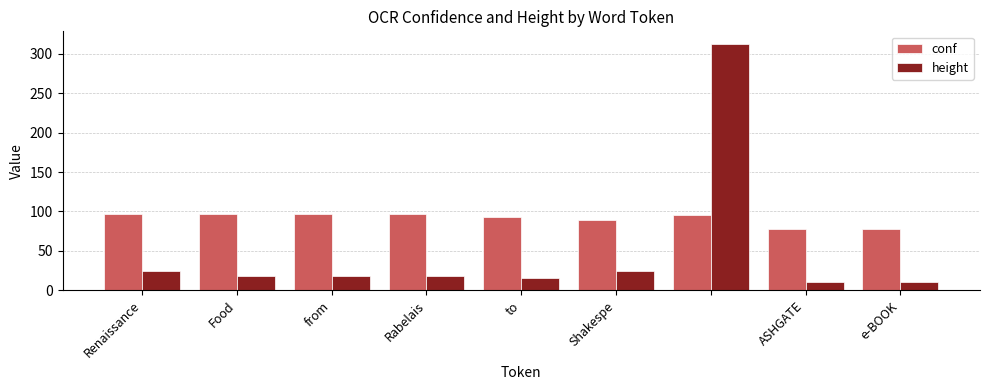

Which series has the largest total across all categories?

conf